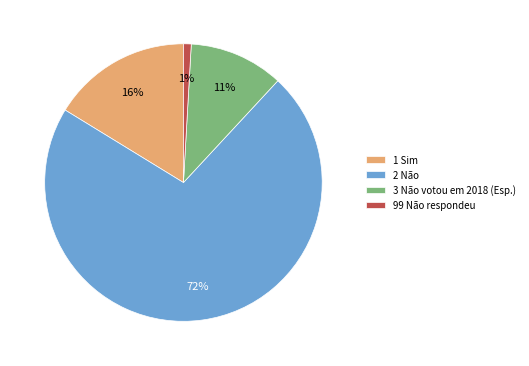

What is the ratio of the value at 3 Não votou em 2018 (Esp.) to the value at 1 Sim?

0.7